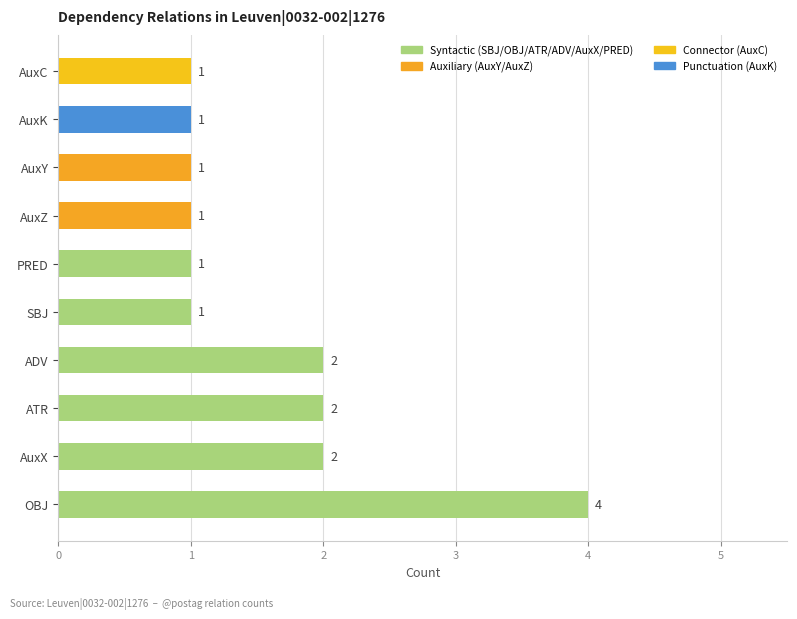

What is the sum of all values?

16